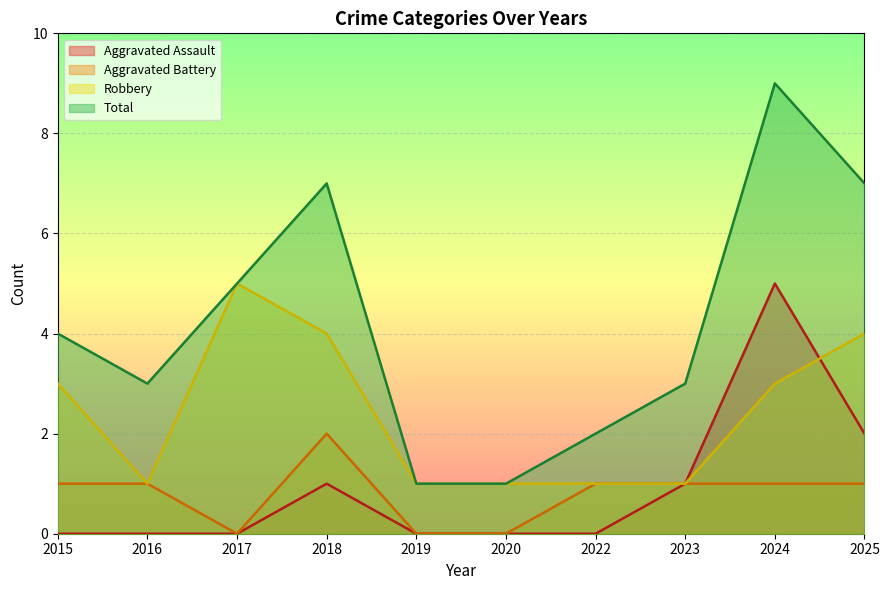

What is the greatest value displayed?

9